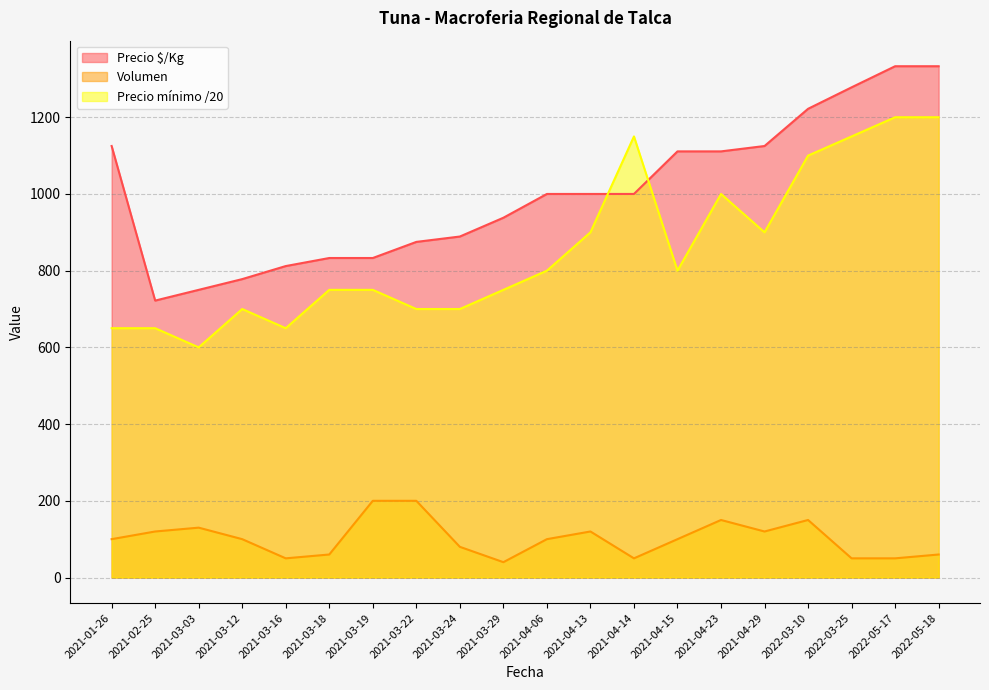

What is the maximum value for Volumen?

200